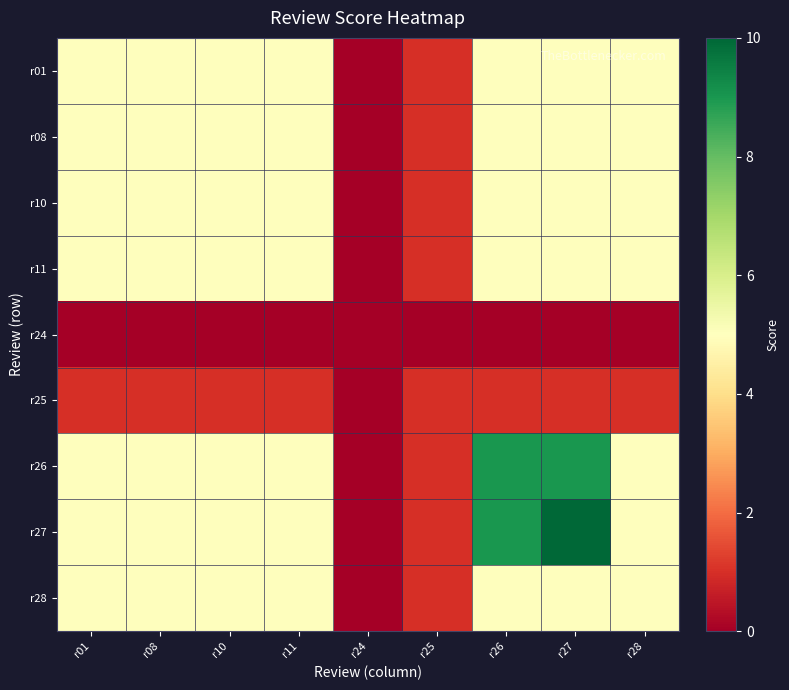

What is the difference between the highest and lowest values at r01?

5